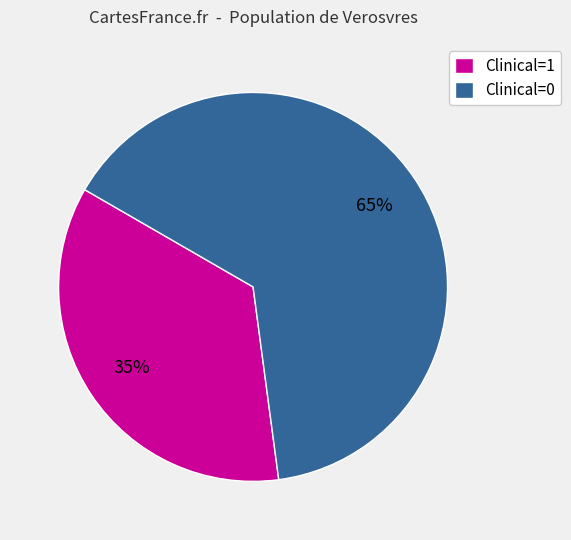

Rank the categories by value from lowest to highest.

Clinical=1, Clinical=0